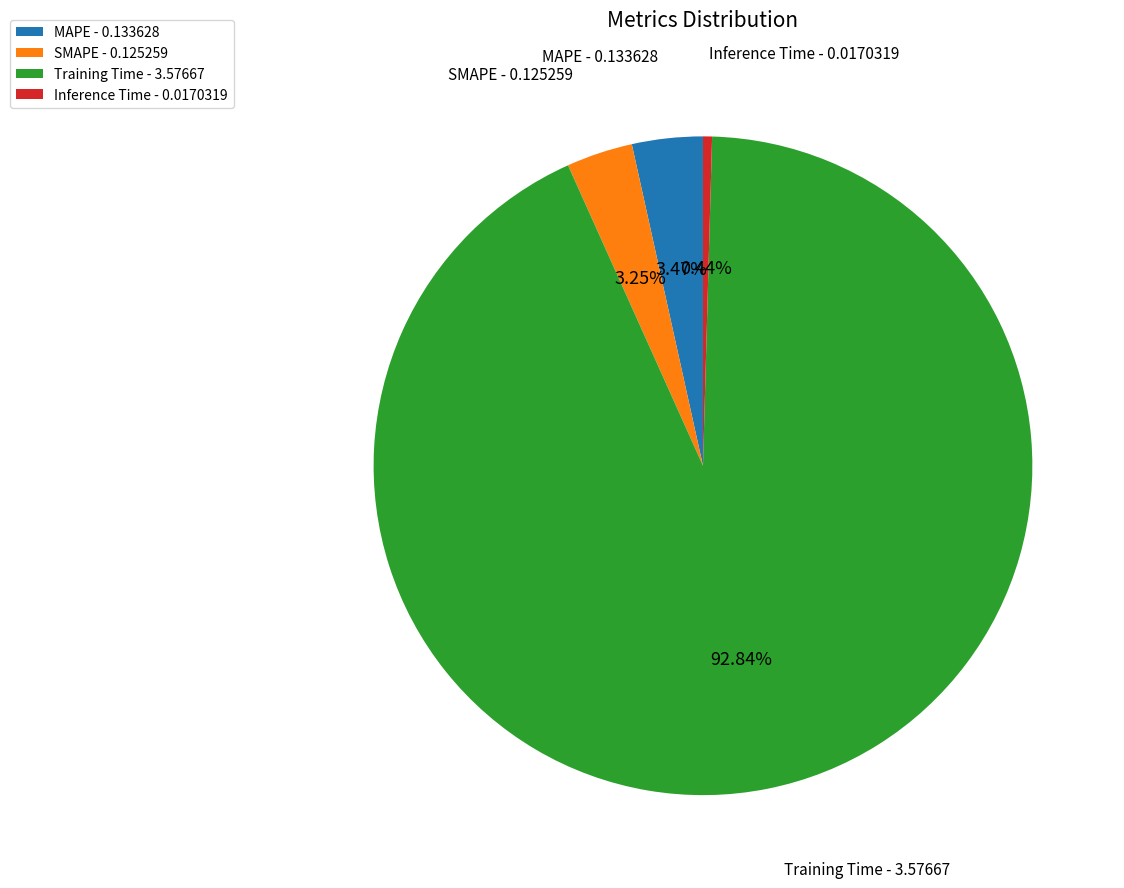

Is Inference Time - 0.0170319 the majority of the pie?

No